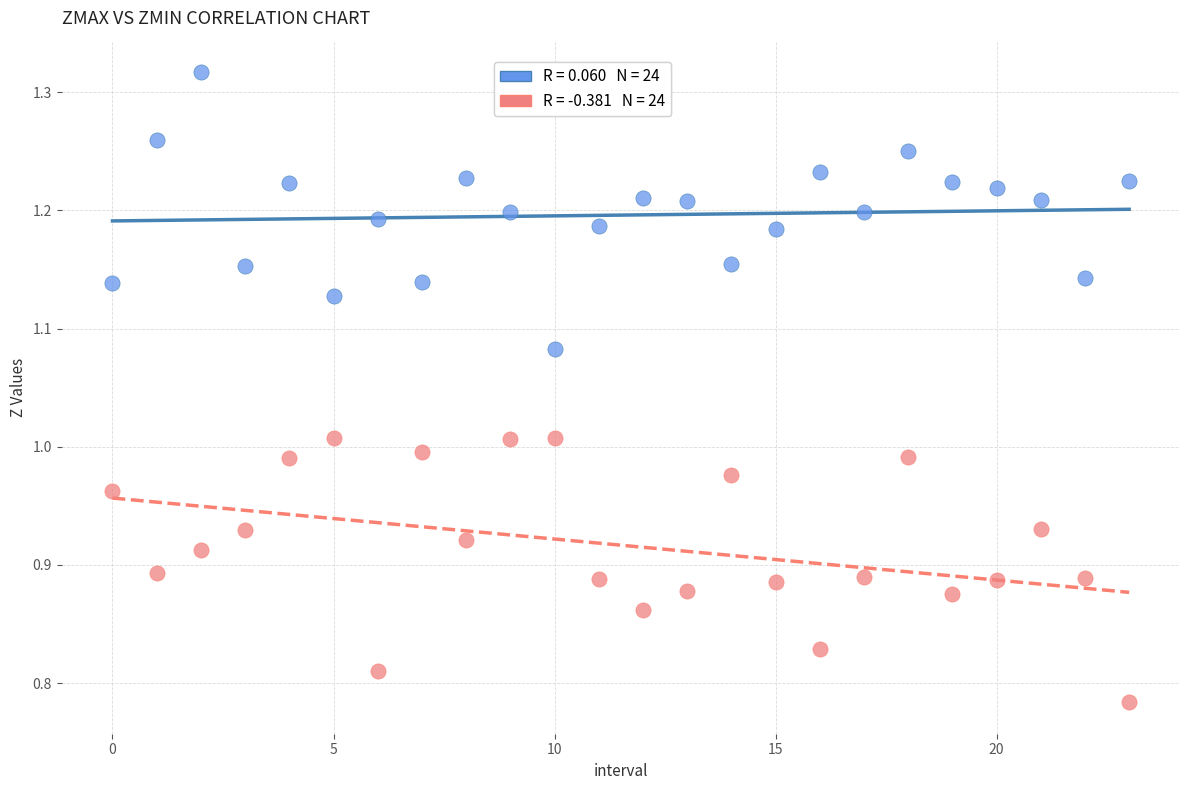

How many data points are displayed?

48